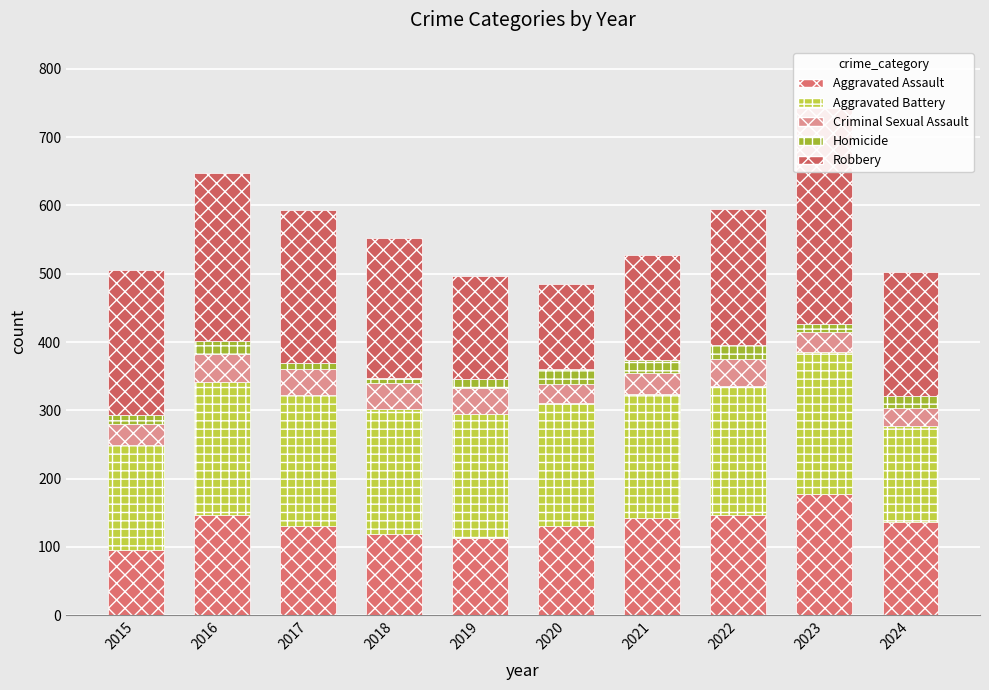

The Criminal Sexual Assault series shows 39 at 2017. True or false?

True